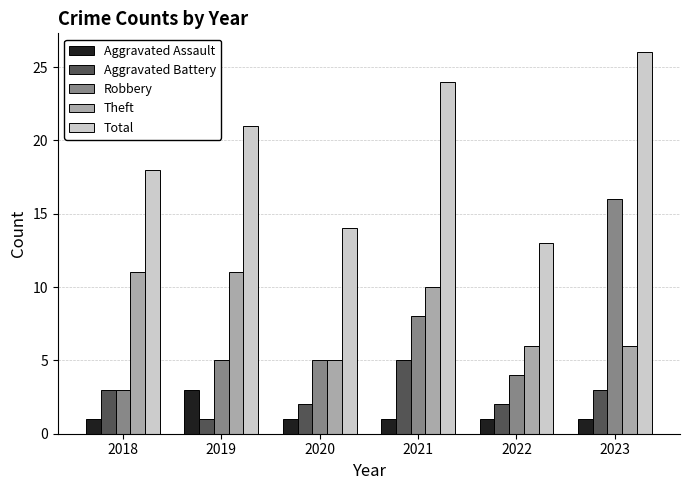

What is the maximum value shown in the chart?

26